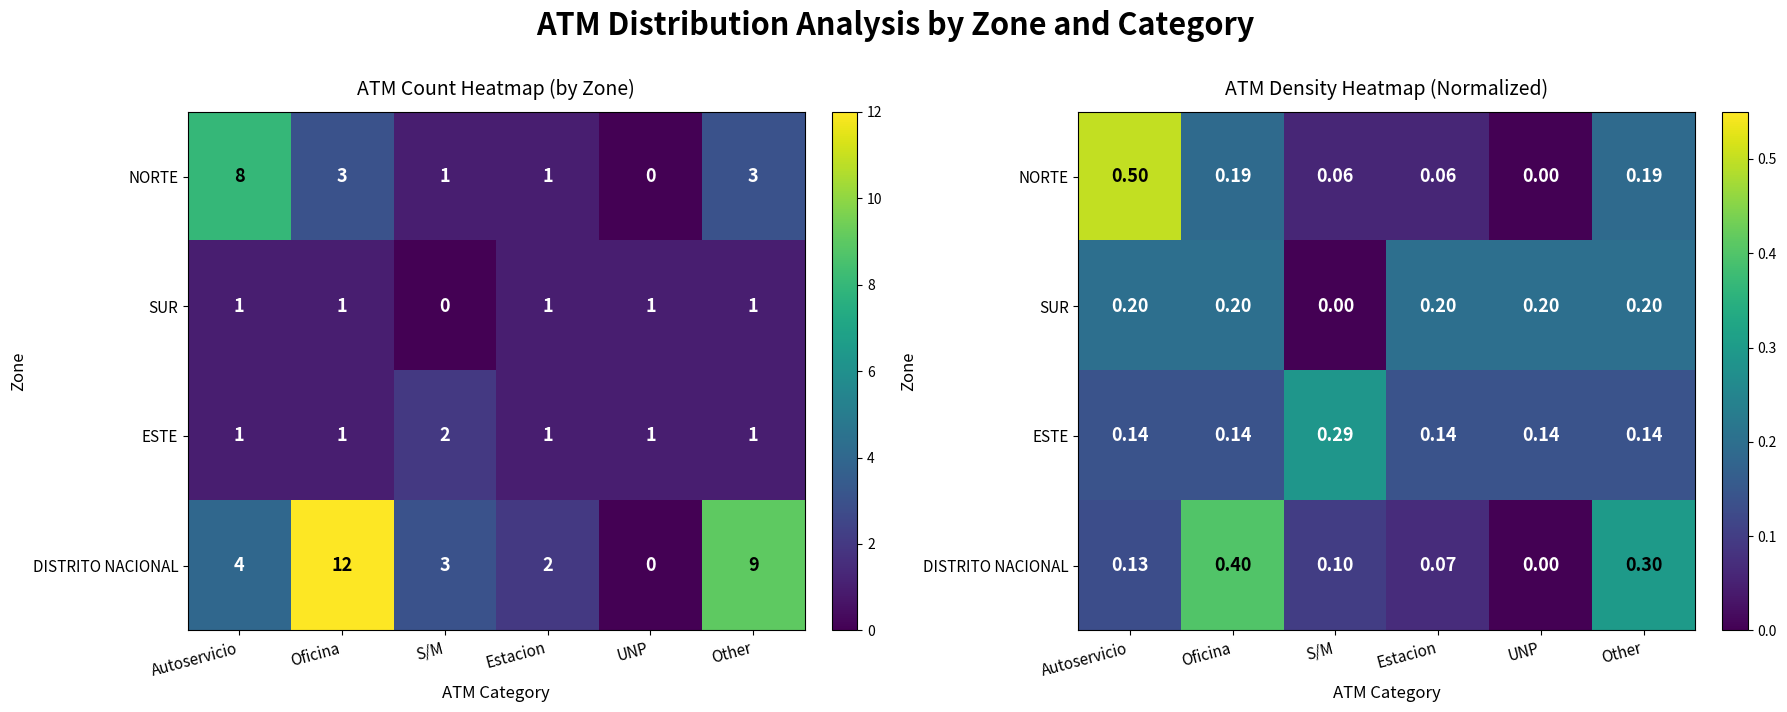

True or false: SUR has a value of 0.1 at S/M.

False